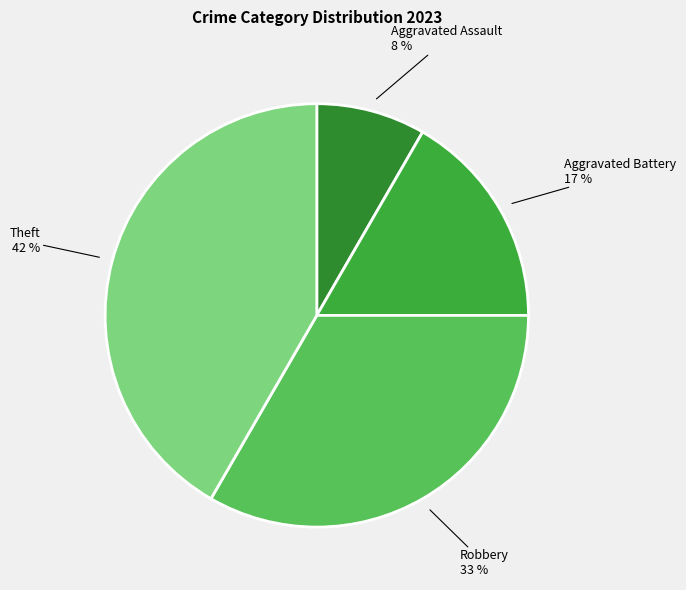

How many segments does this pie chart have?

4